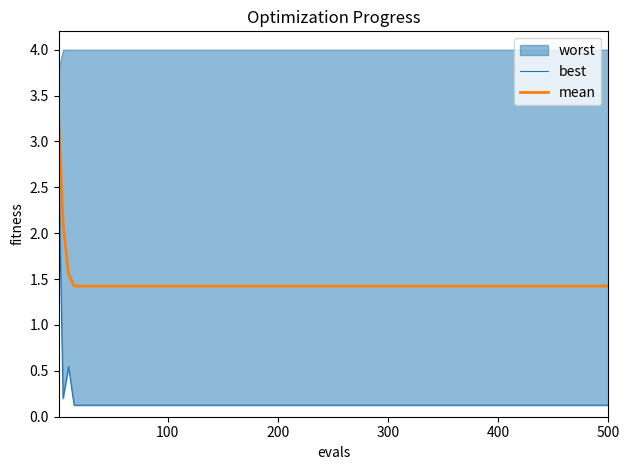

True or false: mean and best cross at least once.

False